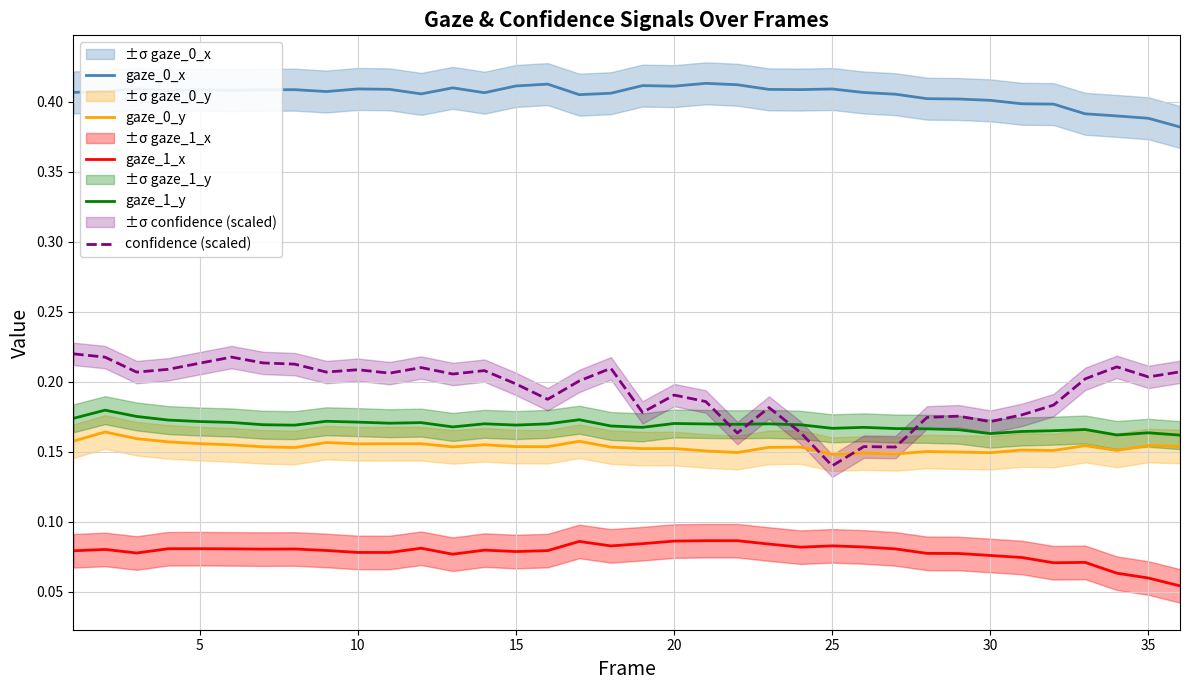

At which label is confidence (scaled) closest to 0?

25